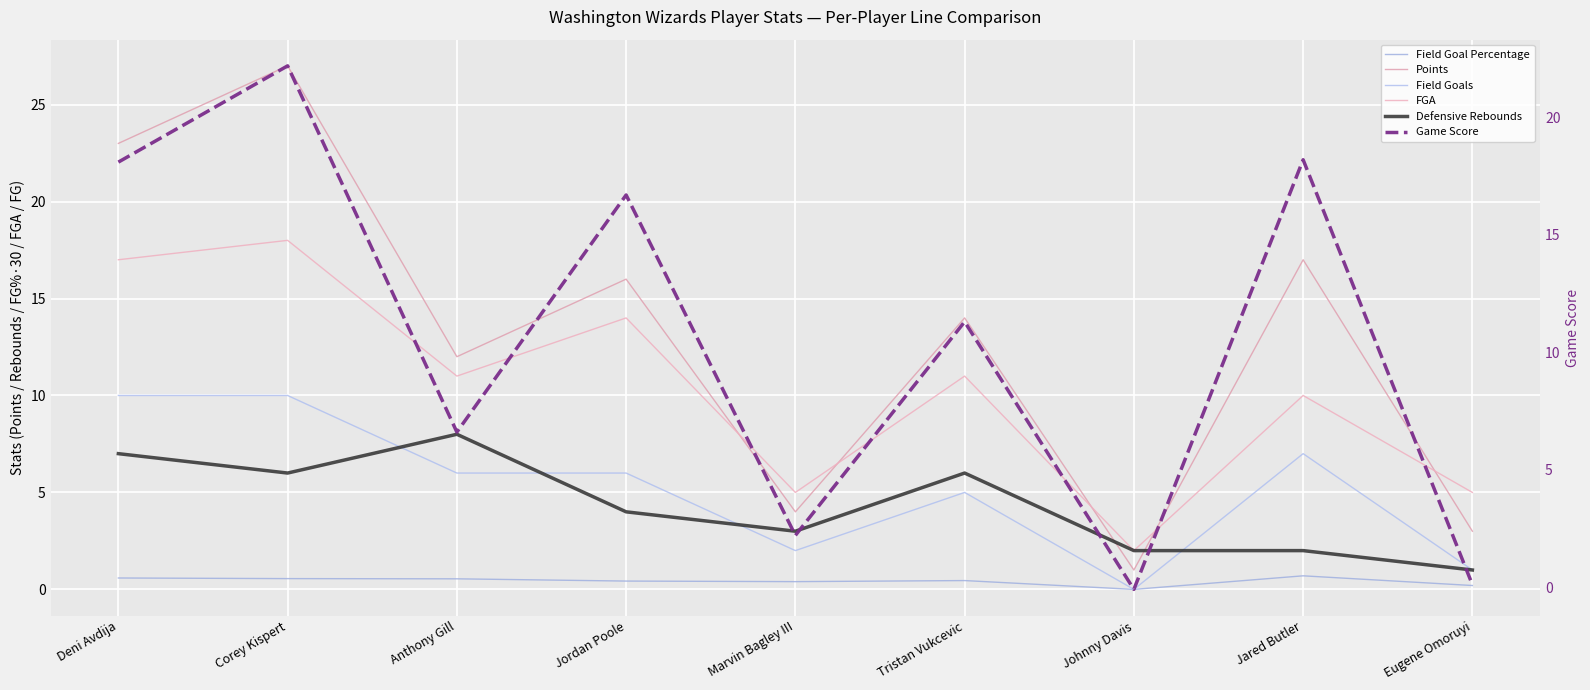

Which category has the lowest value across all series?

Johnny Davis